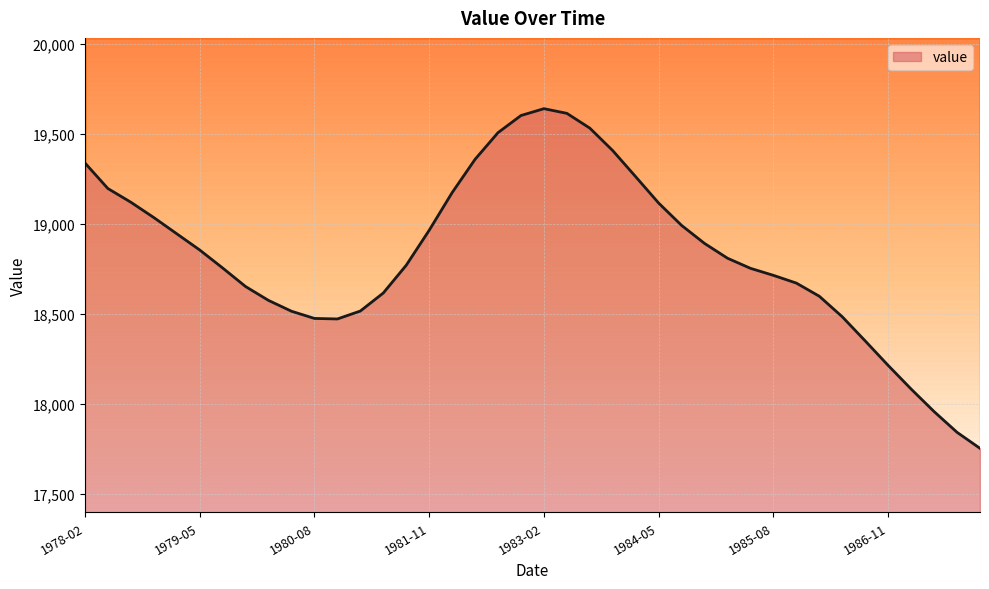

What is the greatest value displayed?

19639